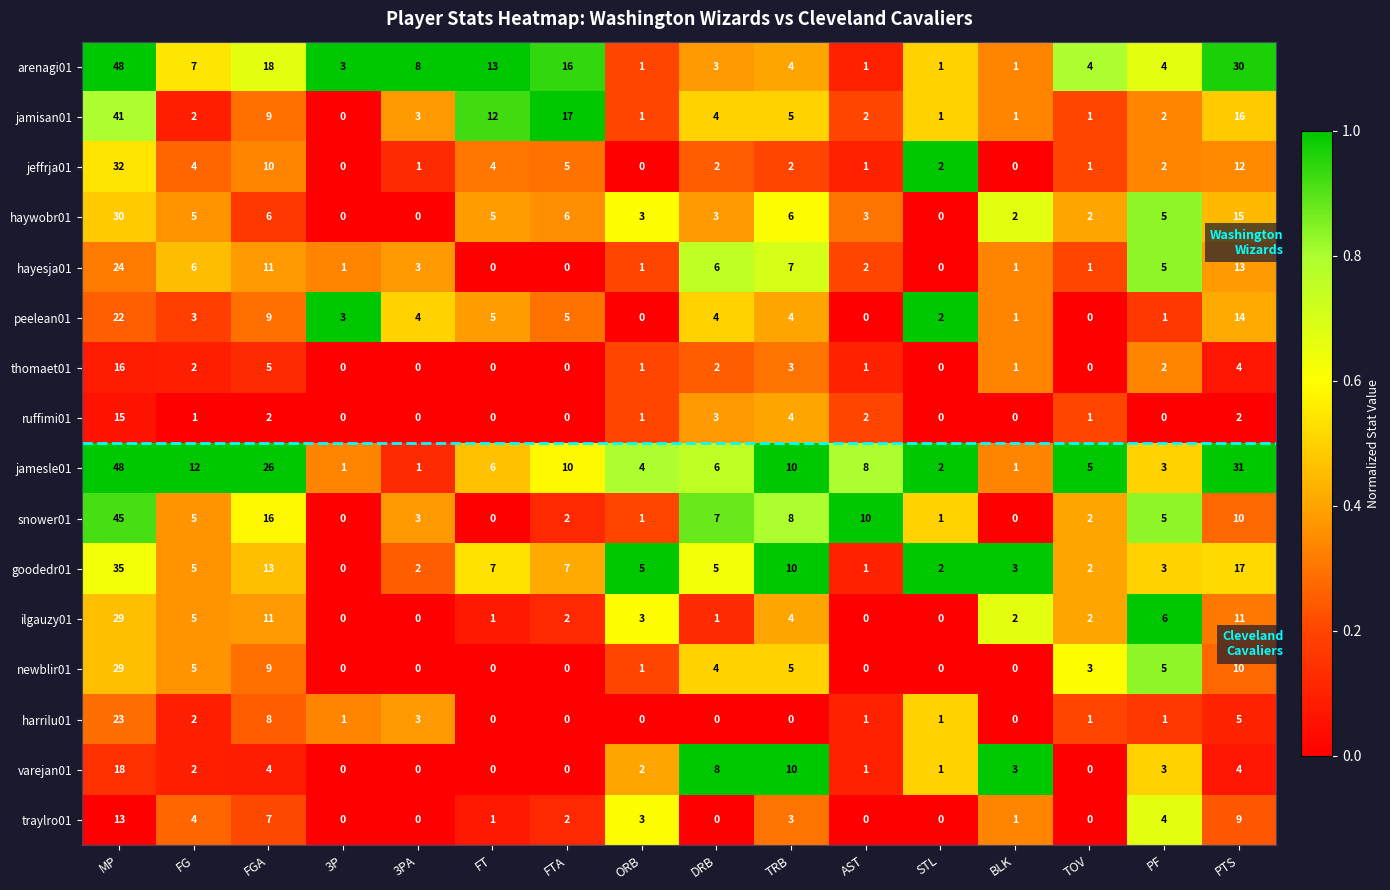

What is the difference between the second highest and minimum values in the arenagi01 series?

29